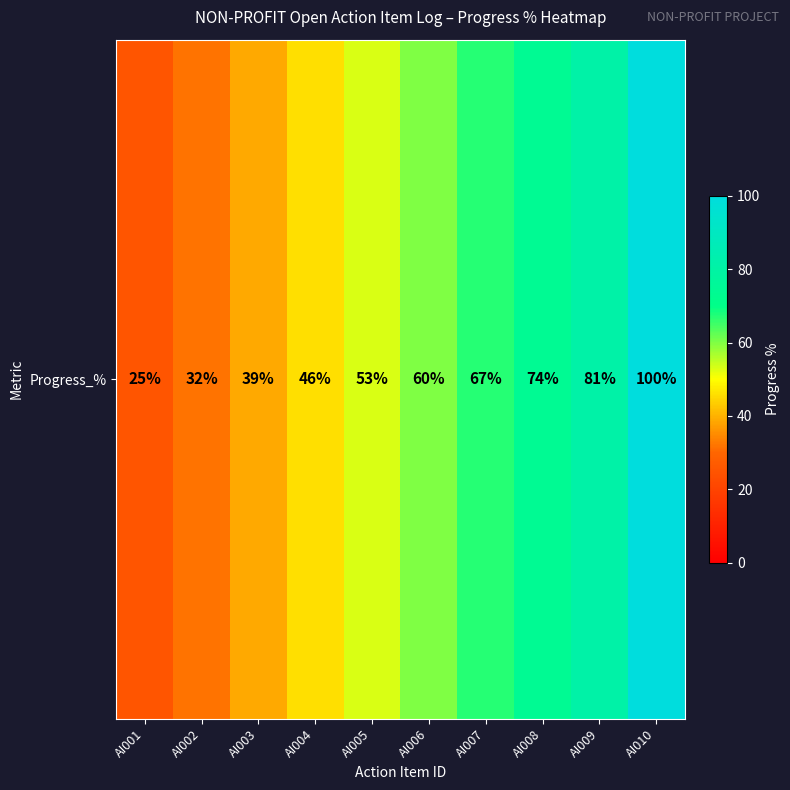

Reading left to right, transcribe all the data shown in this chart.

AI001=25	AI002=32	AI003=39	AI004=46	AI005=53	AI006=60	AI007=67	AI008=74	AI009=81	AI010=100